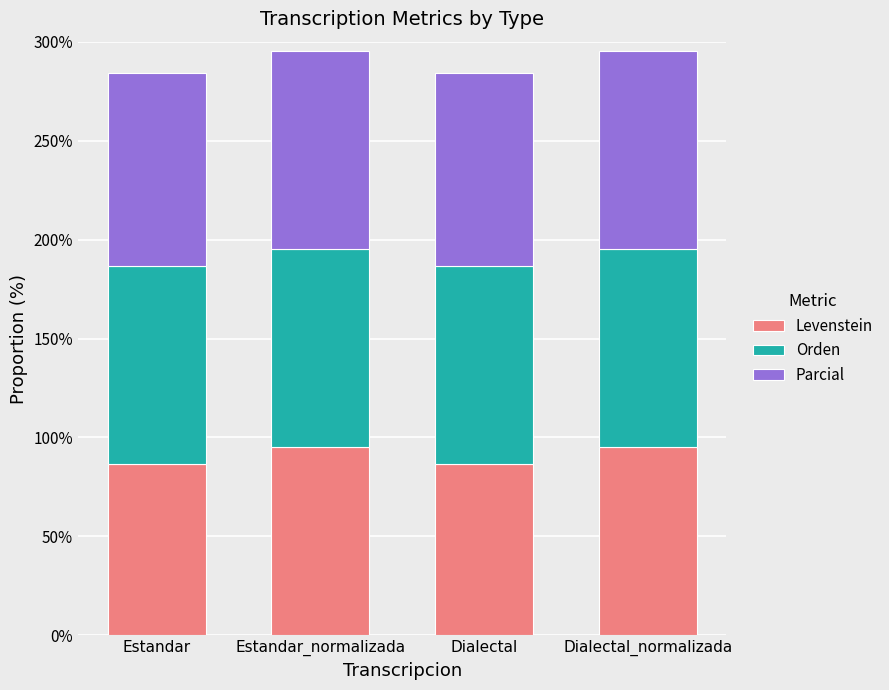

What is the minimum value for Levenstein?

86.7